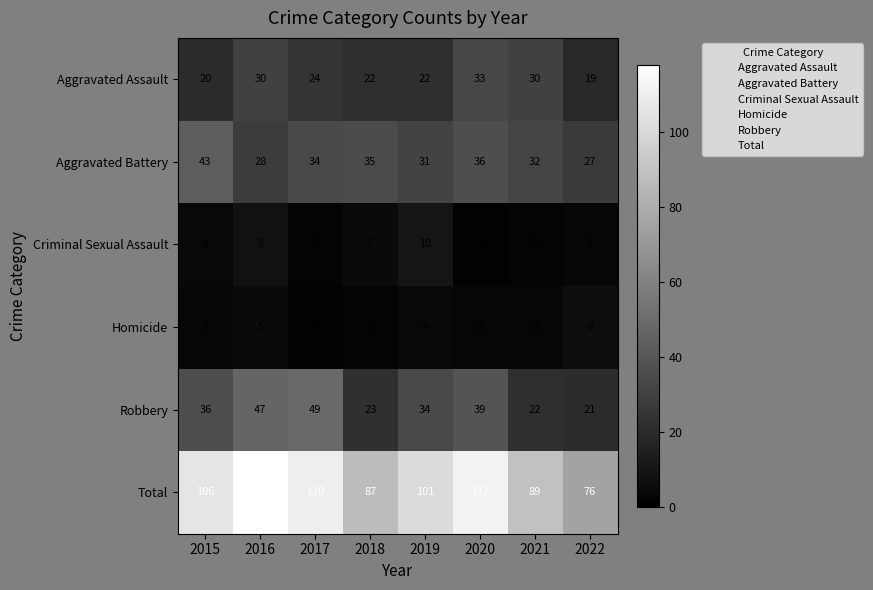

What is the sum of all Criminal Sexual Assault values?

35